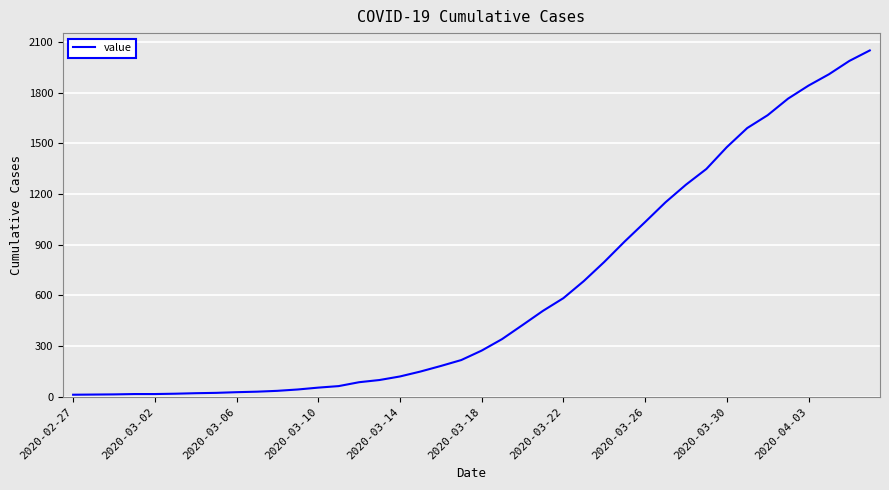

What is the maximum value shown in the chart?

2049